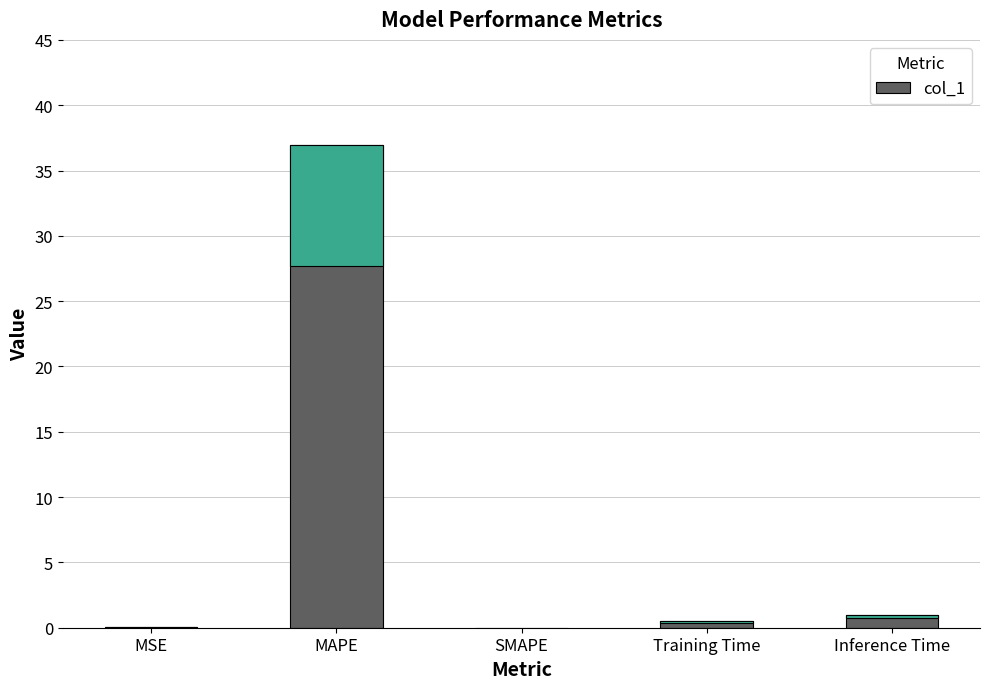

How many bars are there in total?

5